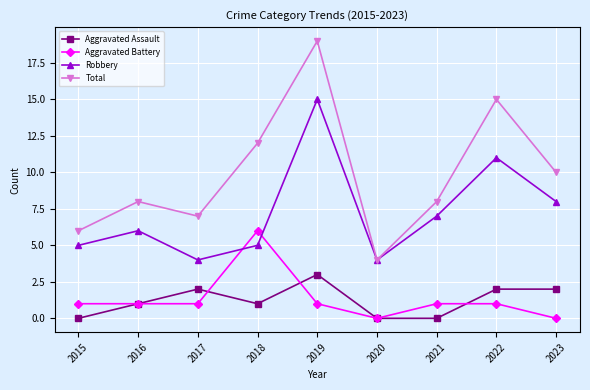

Is it true that Aggravated Battery equals 2 at 2023?

False